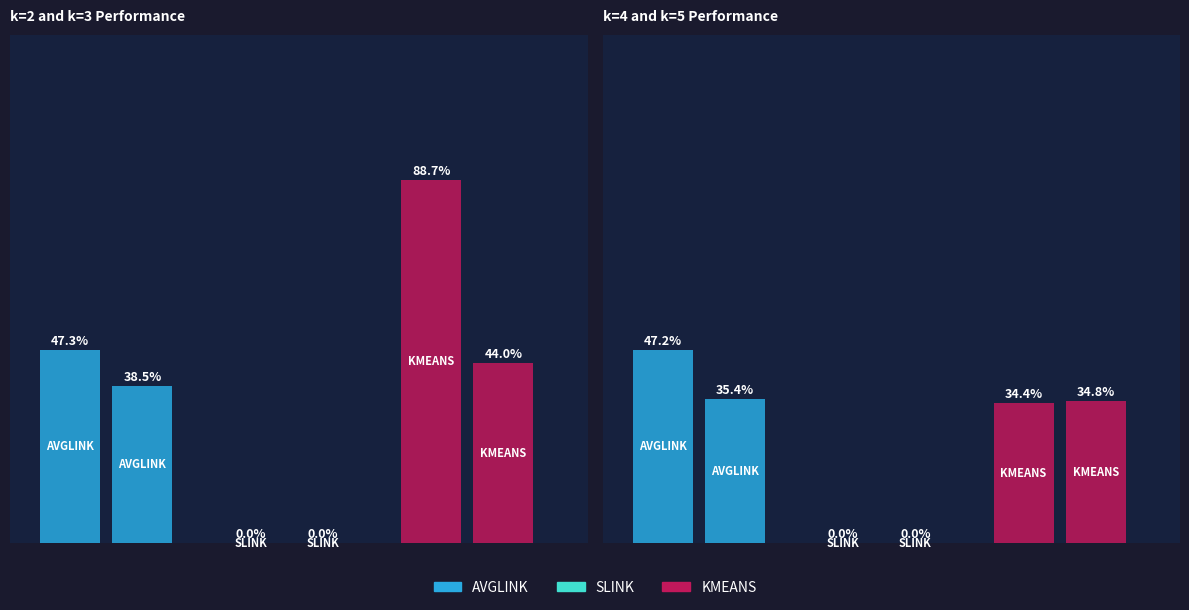

Read the KMEANS value at 4.

0.3